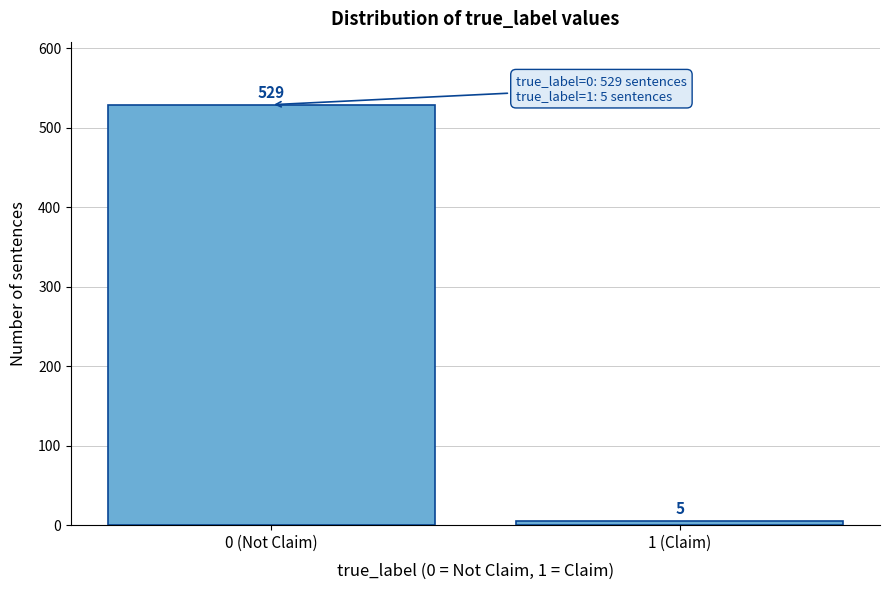

Reading right to left, extract all data points from this chart.

5	529